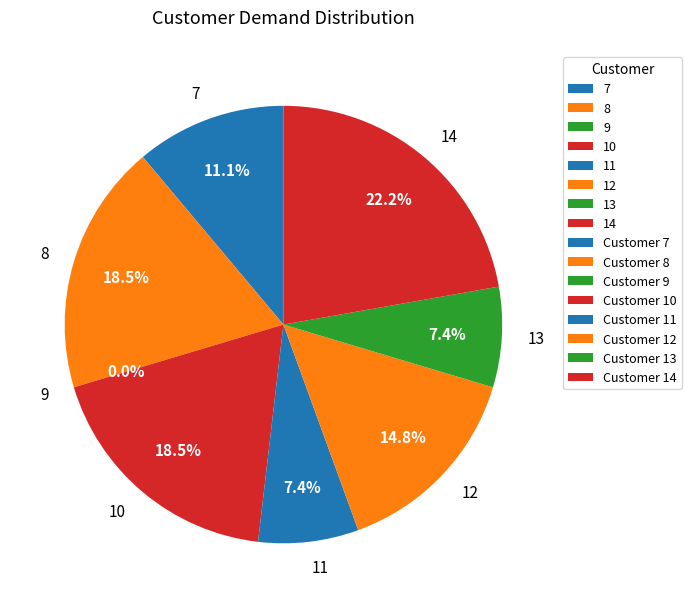

What is the change in value from 9 to 10?

+5